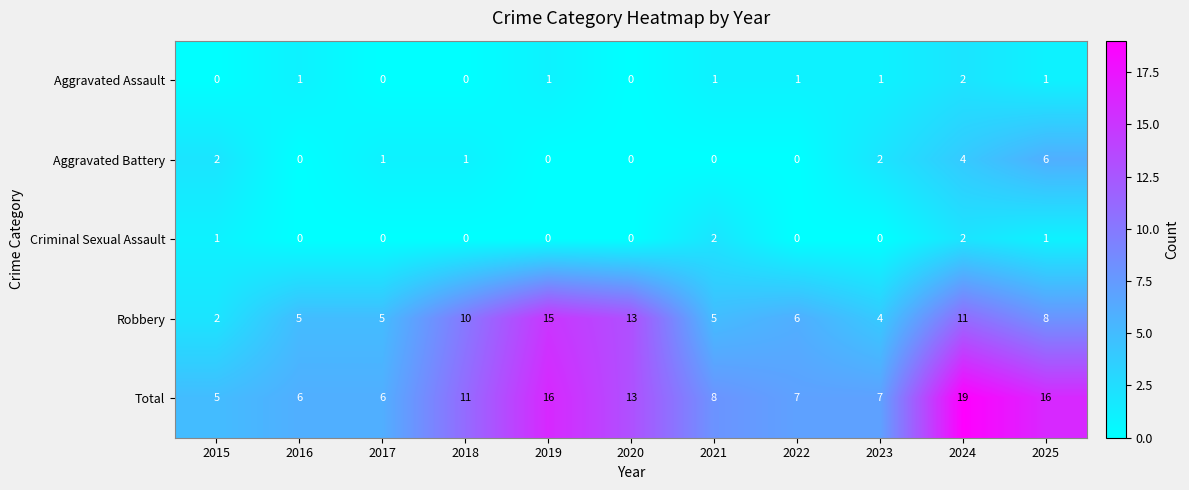

True or false: Robbery has a value of 5 at 2016.

True